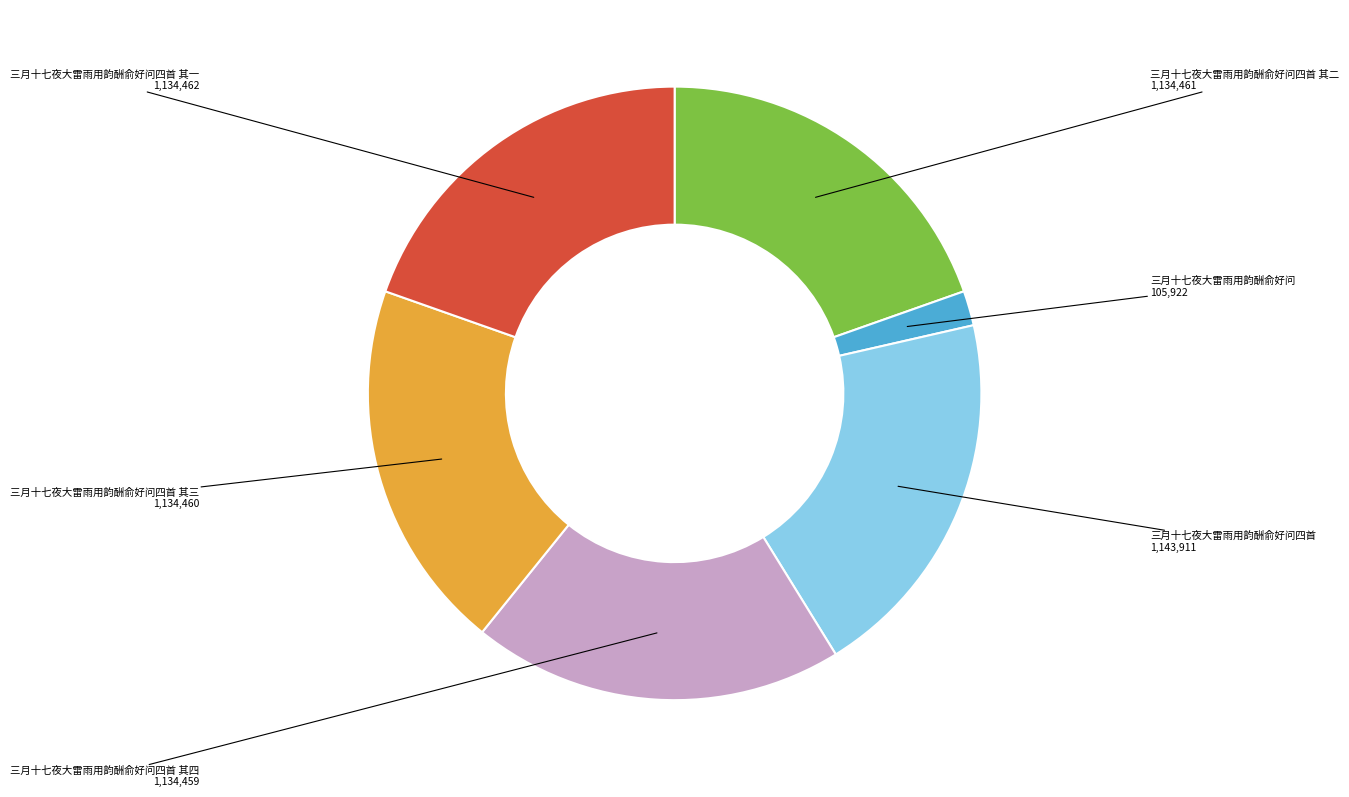

Count the number of slices in the pie.

6